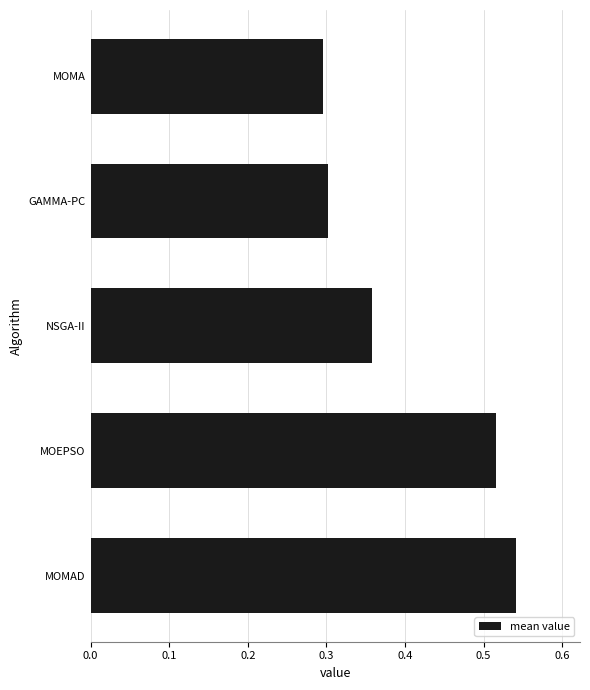

What is the minimum value shown in the chart?

0.3